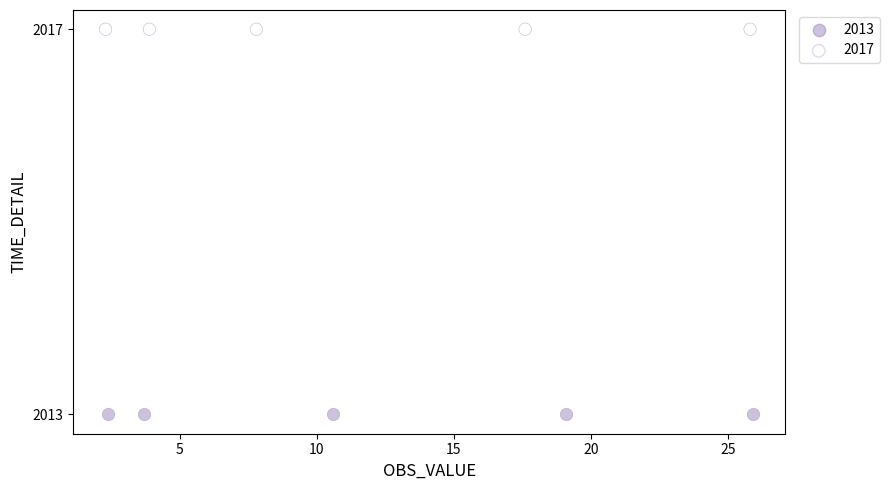

Which series contains the highest Y value?

2017